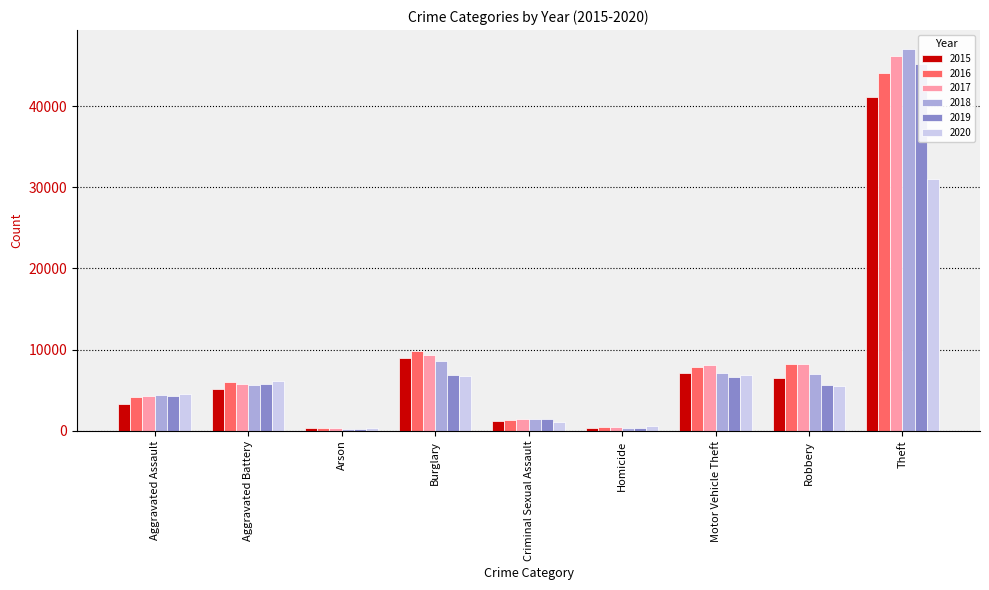

Reading left to right, extract all data points from this chart.

2015: Aggravated Assault=3284	Aggravated Battery=5177	Arson=317	Burglary=8921	Criminal Sexual Assault=1274	Homicide=372	Motor Vehicle Theft=7186	Robbery=6534	Theft=41113
2016: Aggravated Assault=4157	Aggravated Battery=6004	Arson=382	Burglary=9895	Criminal Sexual Assault=1387	Homicide=544	Motor Vehicle Theft=7861	Robbery=8251	Theft=44011
2017: Aggravated Assault=4260	Aggravated Battery=5835	Arson=335	Burglary=9404	Criminal Sexual Assault=1460	Homicide=512	Motor Vehicle Theft=8120	Robbery=8259	Theft=46174
2018: Aggravated Assault=4448	Aggravated Battery=5706	Arson=265	Burglary=8564	Criminal Sexual Assault=1462	Homicide=422	Motor Vehicle Theft=7160	Robbery=6964	Theft=46995
2019: Aggravated Assault=4337	Aggravated Battery=5827	Arson=267	Burglary=6890	Criminal Sexual Assault=1414	Homicide=376	Motor Vehicle Theft=6596	Robbery=5691	Theft=45167
2020: Aggravated Assault=4556	Aggravated Battery=6094	Arson=426	Burglary=6765	Criminal Sexual Assault=1095	Homicide=576	Motor Vehicle Theft=6837	Robbery=5560	Theft=30969